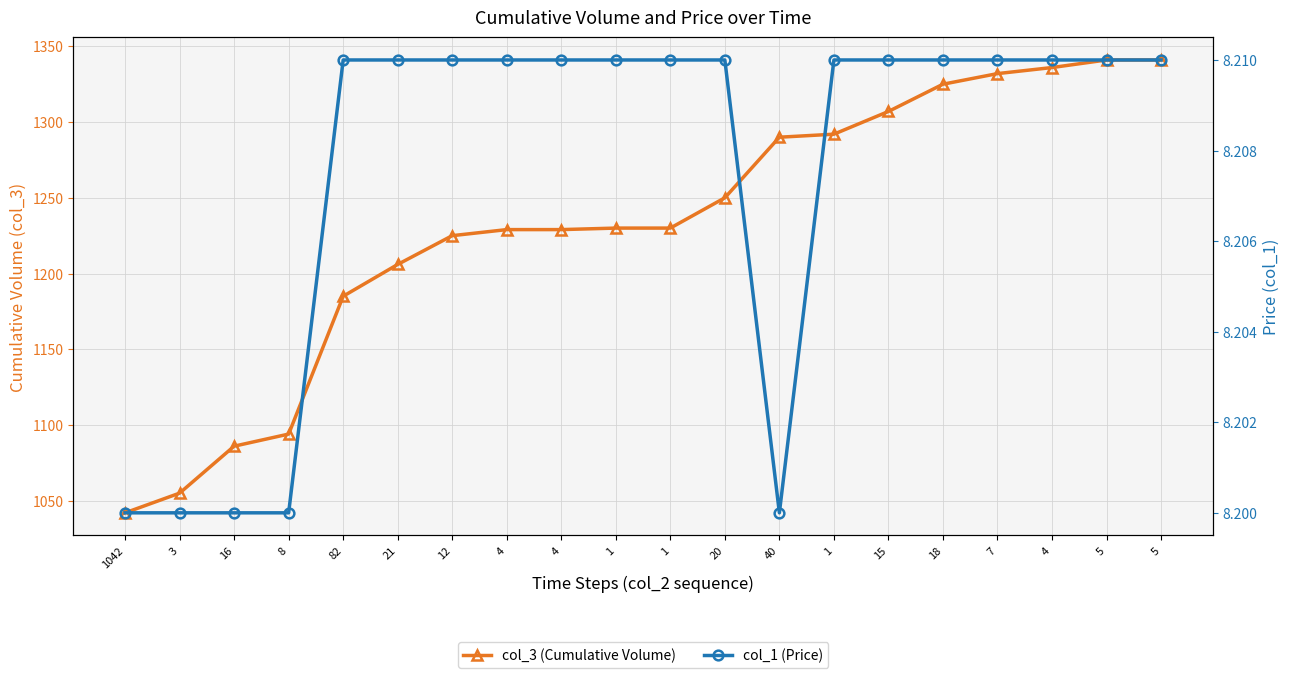

Count the number of data series in this chart.

2